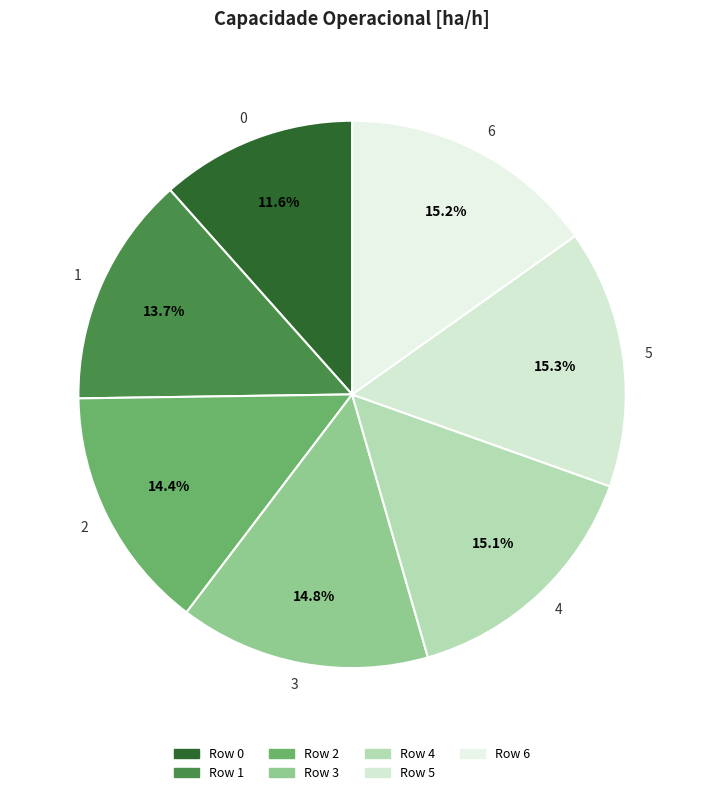

Count the number of slices in the pie.

7